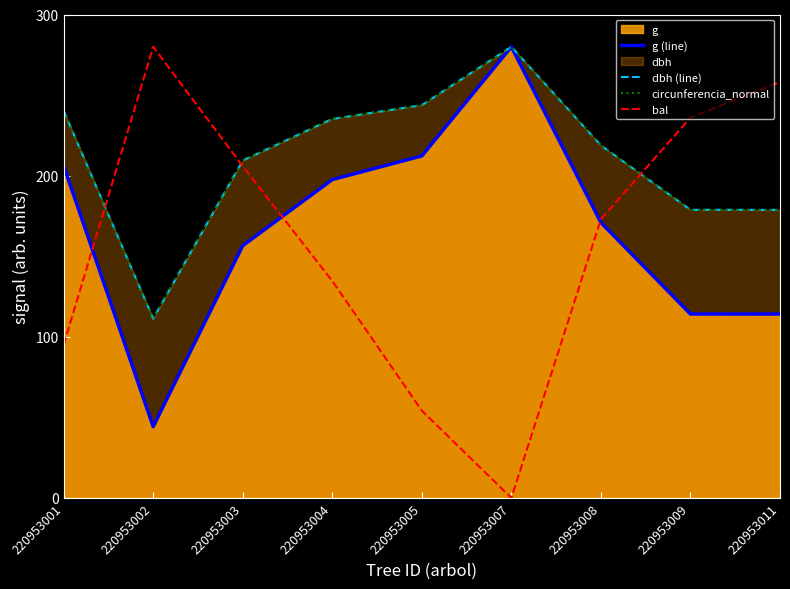

How many data points does each series have?

9